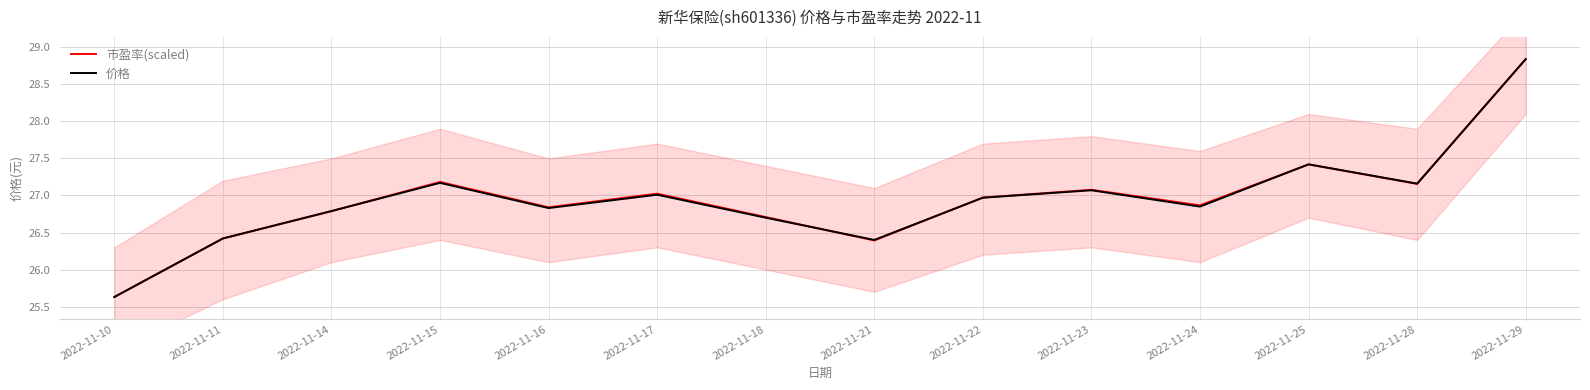

Reading left to right, what are all the values shown in this chart?

市盈率(scaled): 2022-11-10=25.6	2022-11-11=26.4	2022-11-14=26.8	2022-11-15=27.2	2022-11-16=26.8	2022-11-17=27.0	2022-11-18=26.7	2022-11-21=26.4	2022-11-22=27.0	2022-11-23=27.1	2022-11-24=26.9	2022-11-25=27.4	2022-11-28=27.2	2022-11-29=28.8
价格: 2022-11-10=25.6	2022-11-11=26.4	2022-11-14=26.8	2022-11-15=27.2	2022-11-16=26.8	2022-11-17=27.0	2022-11-18=26.7	2022-11-21=26.4	2022-11-22=27.0	2022-11-23=27.1	2022-11-24=26.9	2022-11-25=27.4	2022-11-28=27.2	2022-11-29=28.8